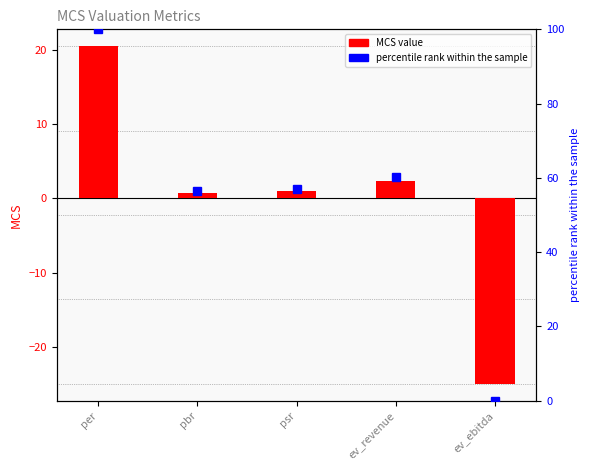

List the series in order of their peak value, lowest first.

MCS value, percentile rank within the sample